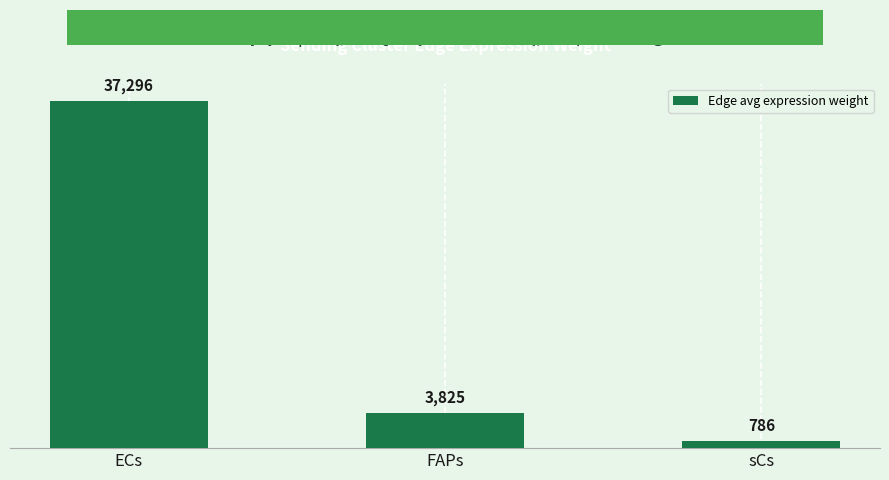

List the labels in order of value, smallest first.

sCs, FAPs, ECs